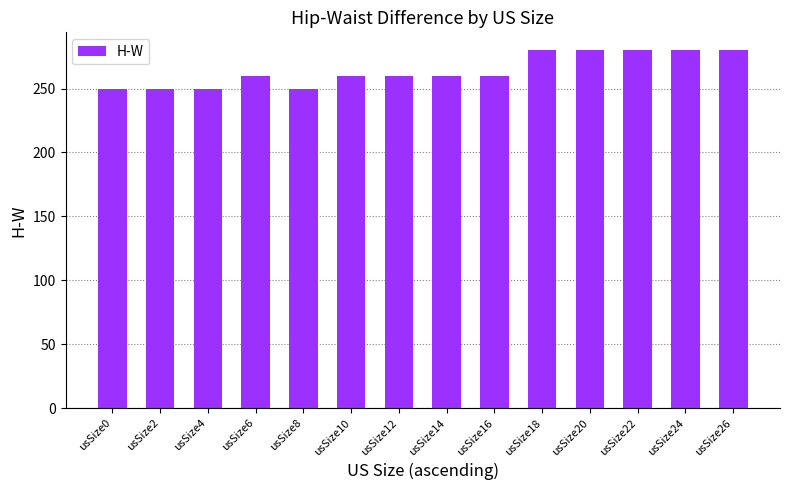

What is the sum of all values?

3700